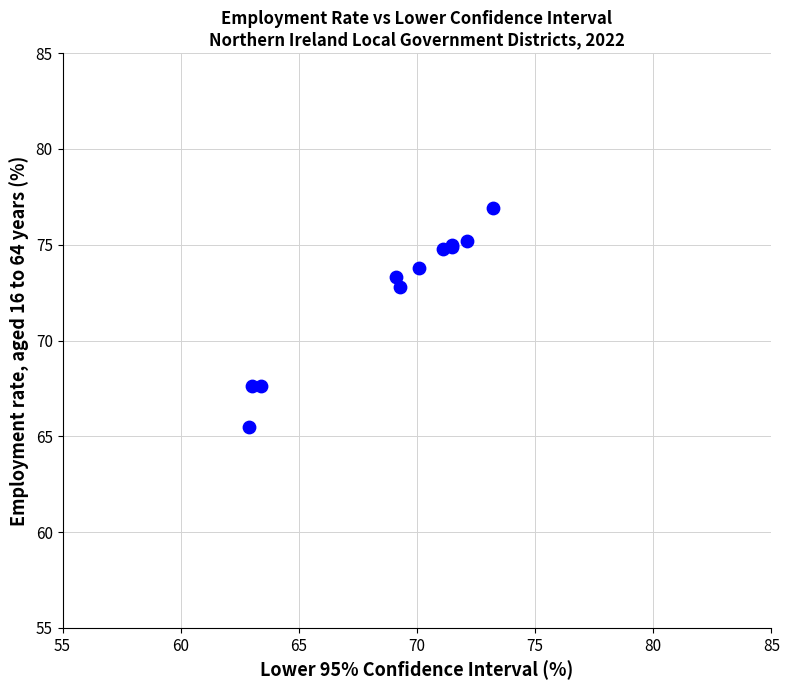

What Y value in the scatter plot is closest to 71?

72.8